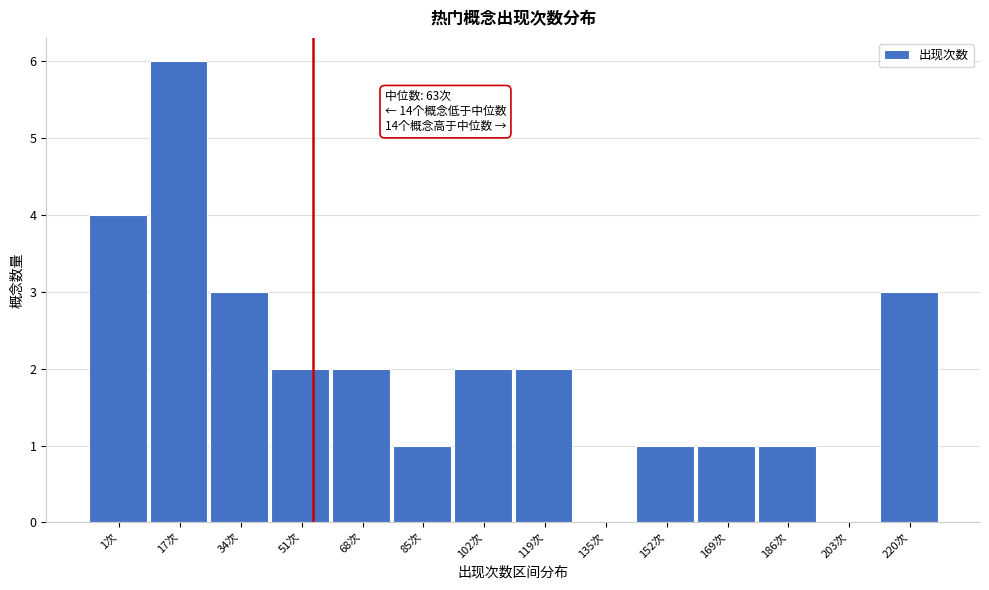

Reading right to left, transcribe all the data shown in this chart.

220次=3	203次=0	186次=1	169次=1	152次=1	135次=0	119次=2	102次=2	85次=1	68次=2	51次=2	34次=3	17次=6	1次=4